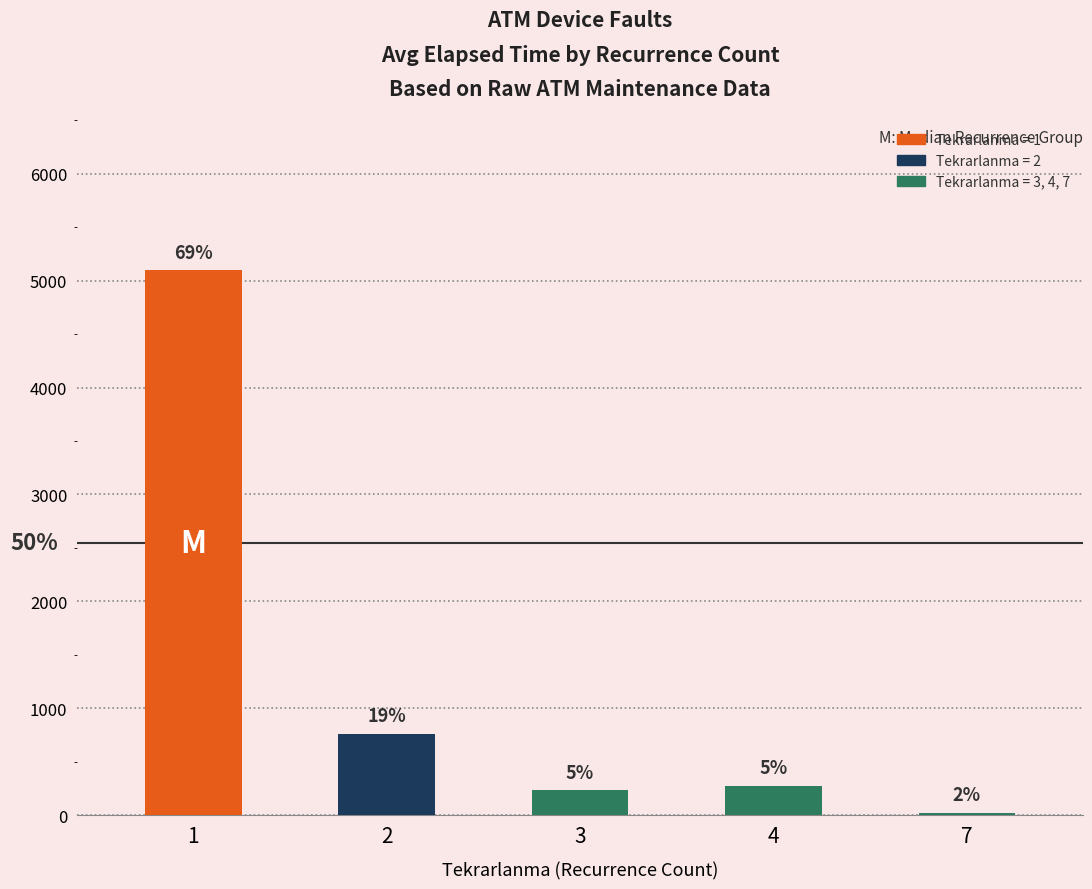

How many bars are there in total?

5